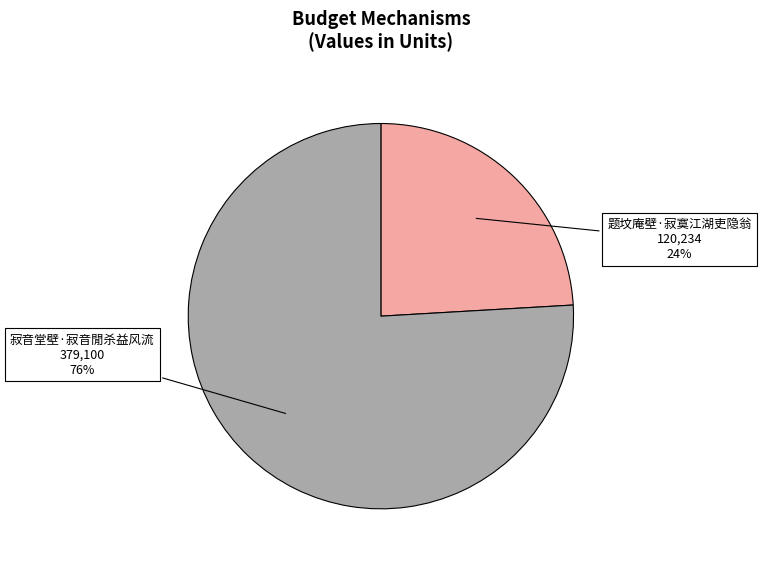

To the nearest percent, what is the difference between the largest and smallest slice percentages?

52%